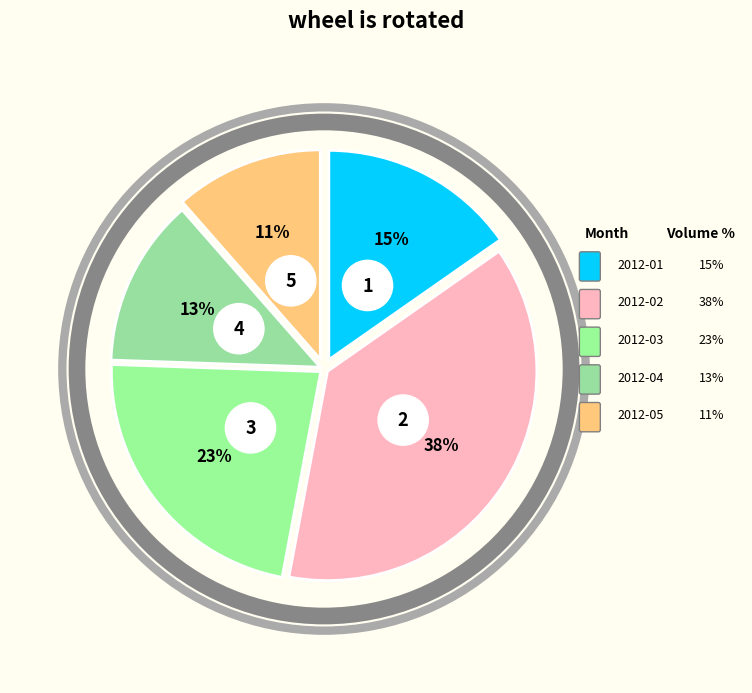

Does 13 account for over 50% of the chart?

No